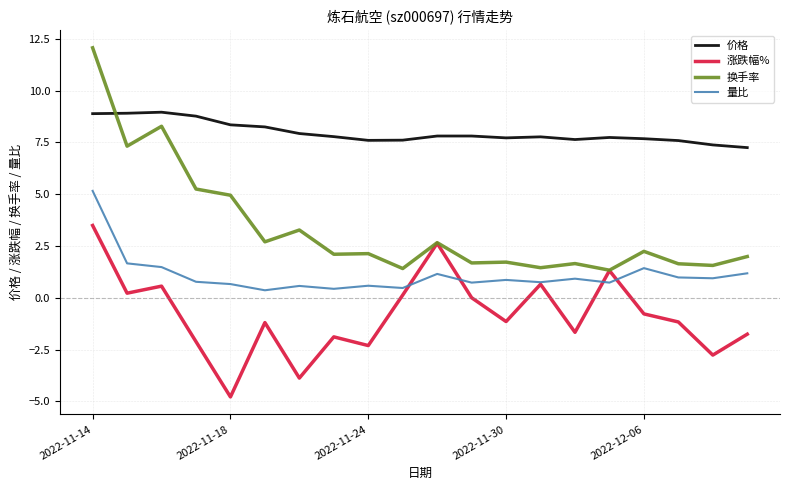

What is the minimum value for 量比?

0.4